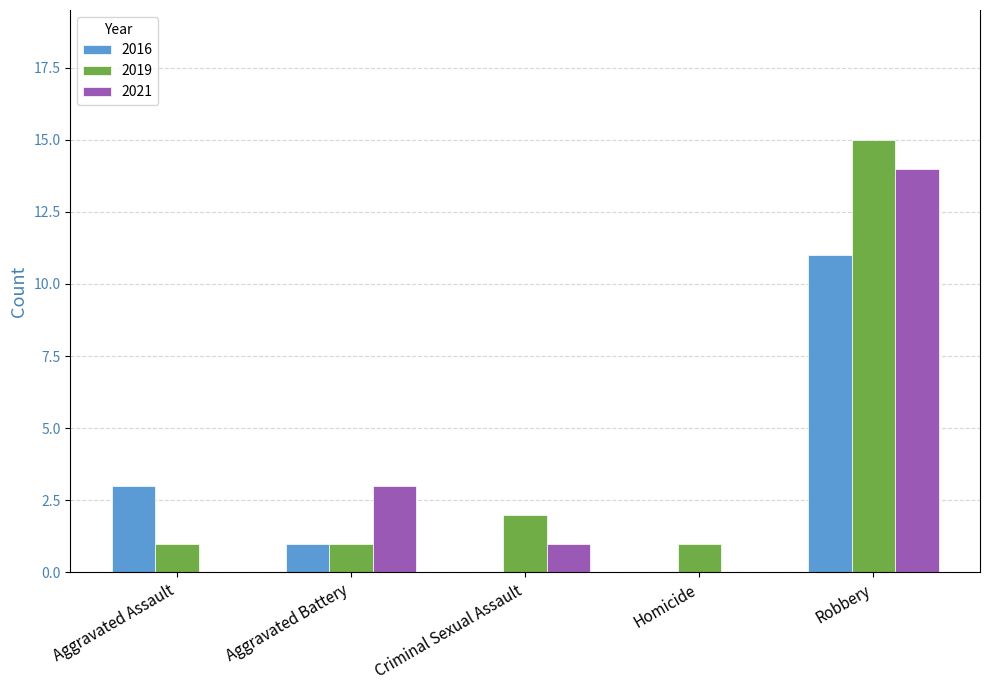

How many categories are shown in the chart?

5